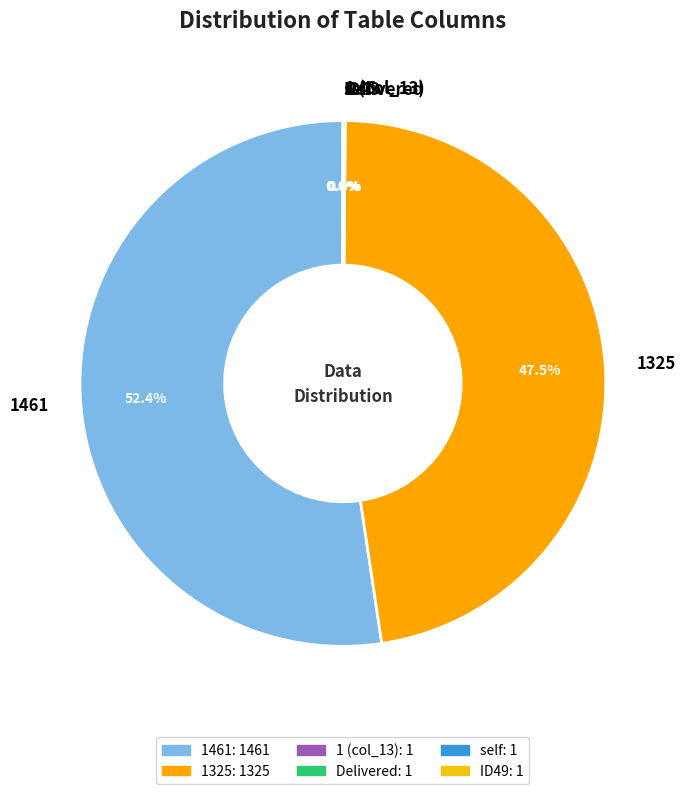

What is the largest slice in the pie chart?

1461